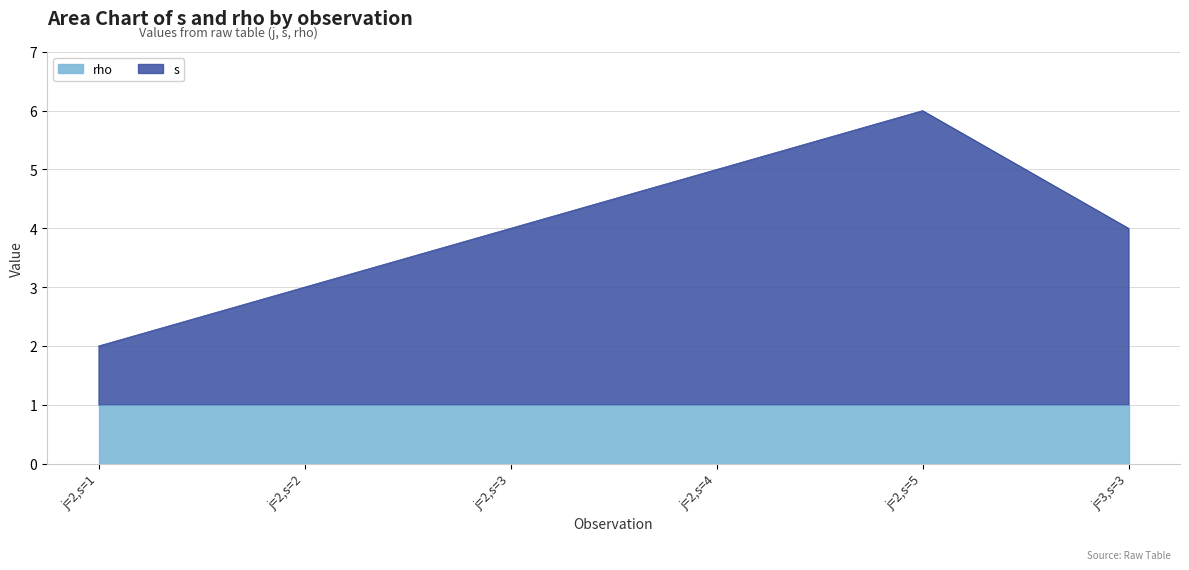

At which label does the data first exceed 4?

j=2,s=4